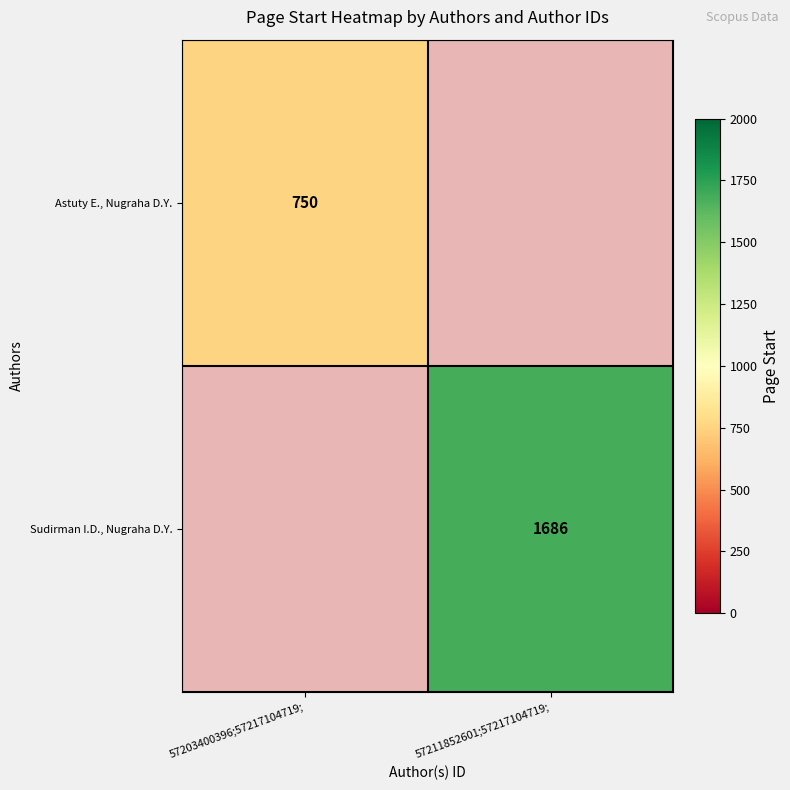

The Astuty E., Nugraha D.Y. series shows 332 at 57203400396;57217104719;. True or false?

False